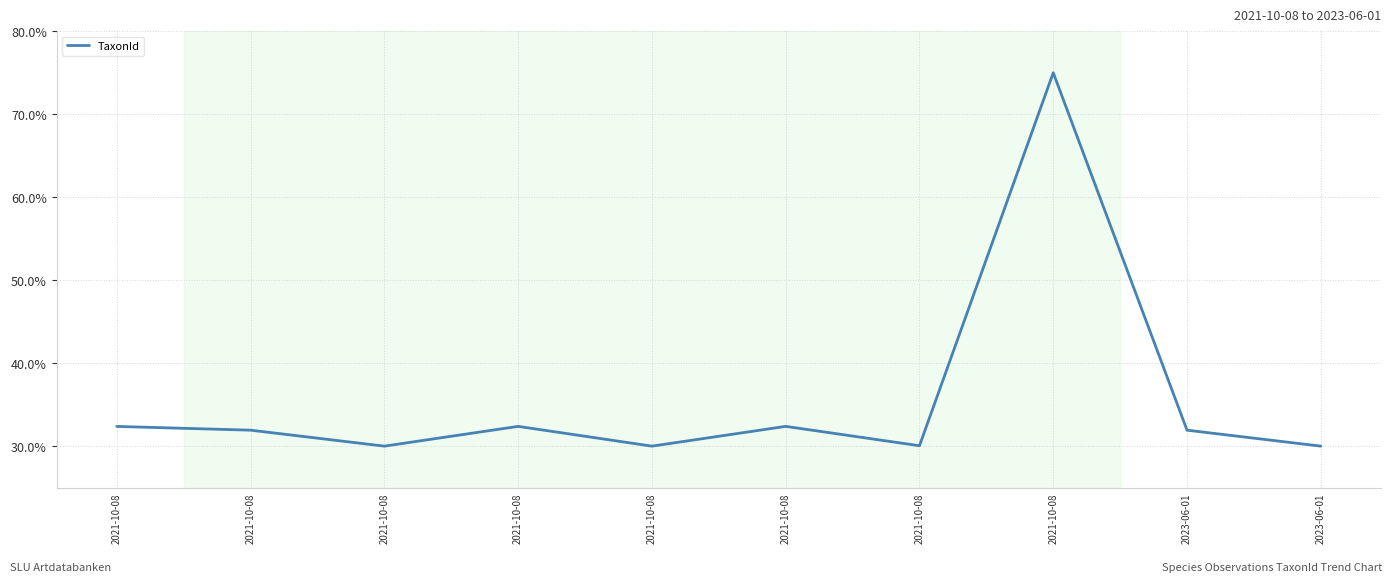

What is the change in value from 2021-10-08 to 2021-10-08?

+2.4